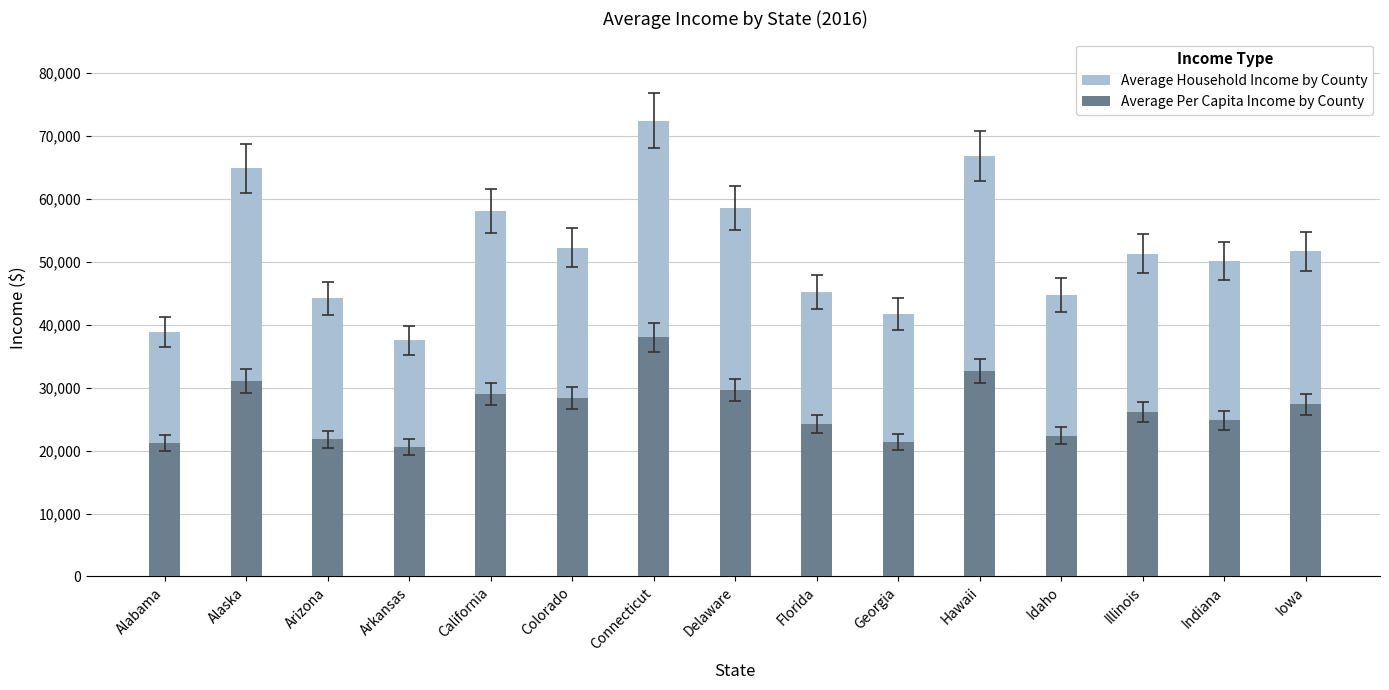

List the series in order of their peak value, highest first.

Average Household Income by County, Average Per Capita Income by County